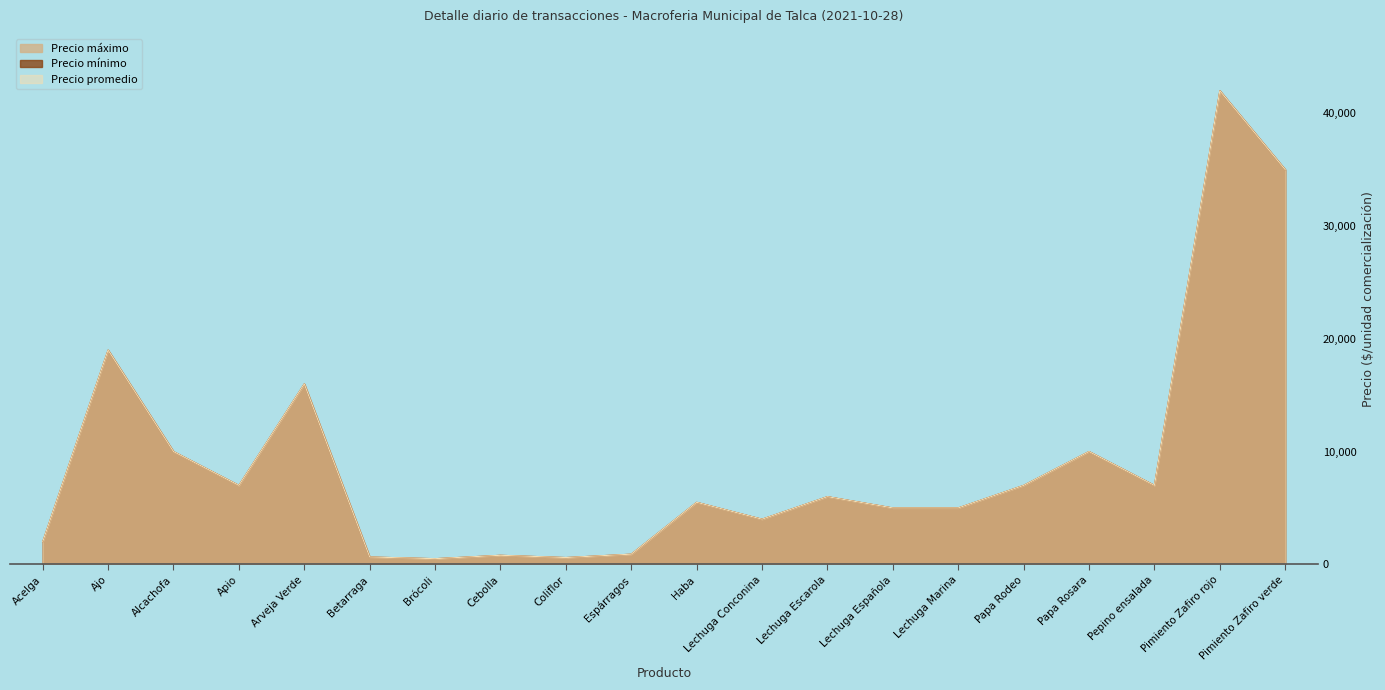

Is the value of Precio máximo at Acelga greater than the value of Precio promedio at Cebolla?

Yes